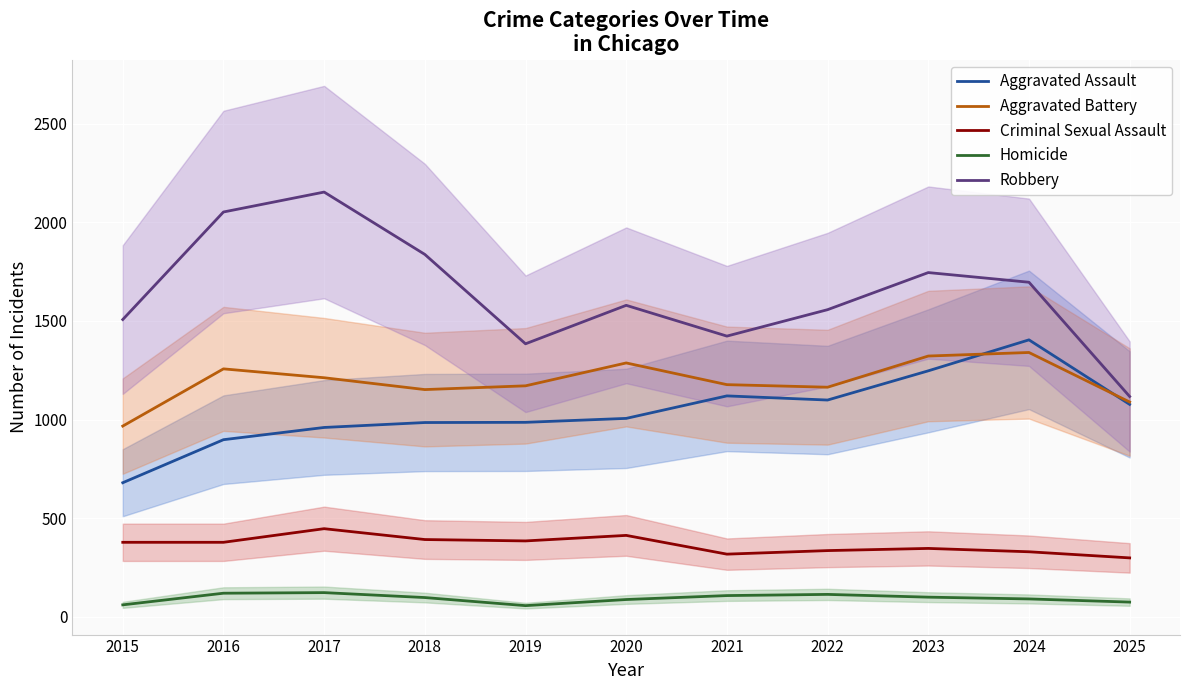

How many values in the Aggravated Assault series exceed 1006?

5